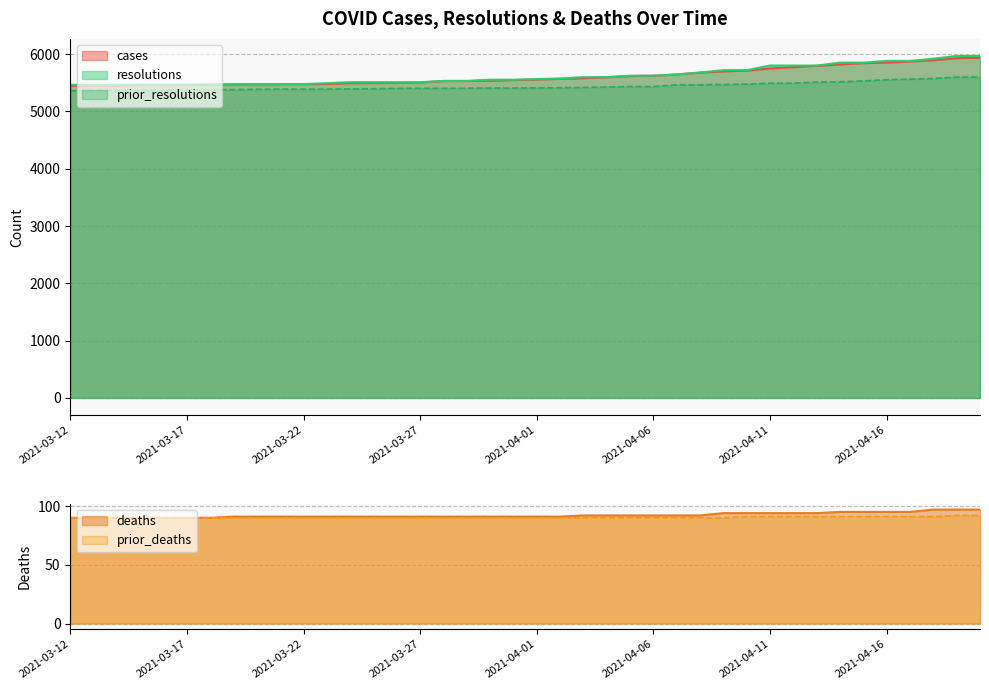

What are all the series names shown in the legend?

cases, resolutions, prior_resolutions, deaths, prior_deaths